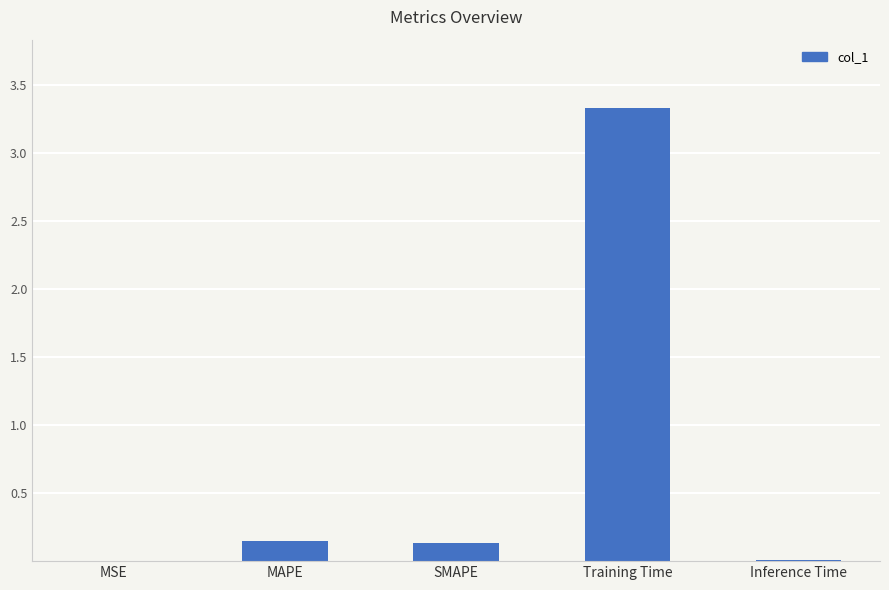

The chart shows a value of 0.9 at Training Time. True or false?

False